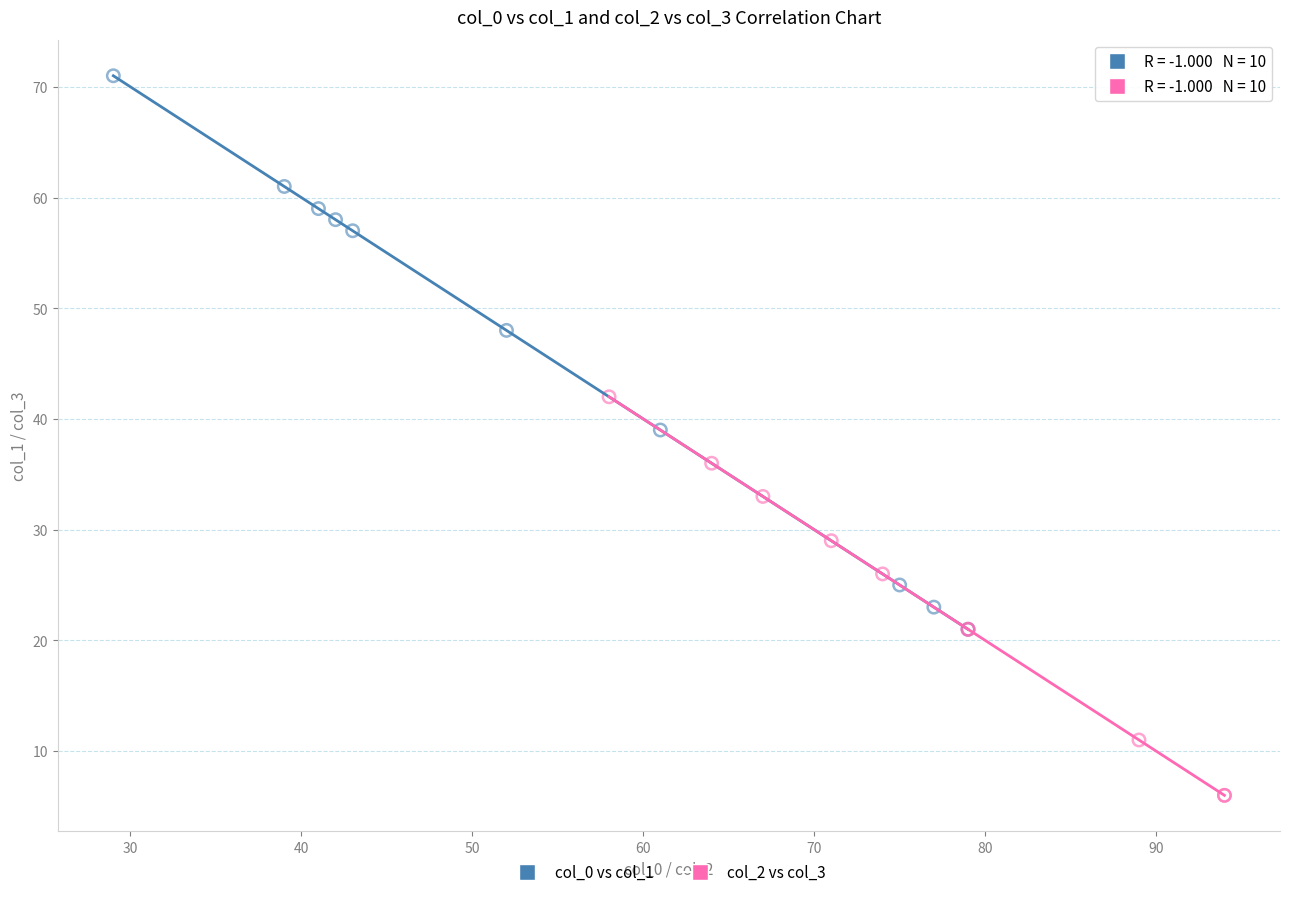

Which series contains the highest Y value?

col_0 vs col_1